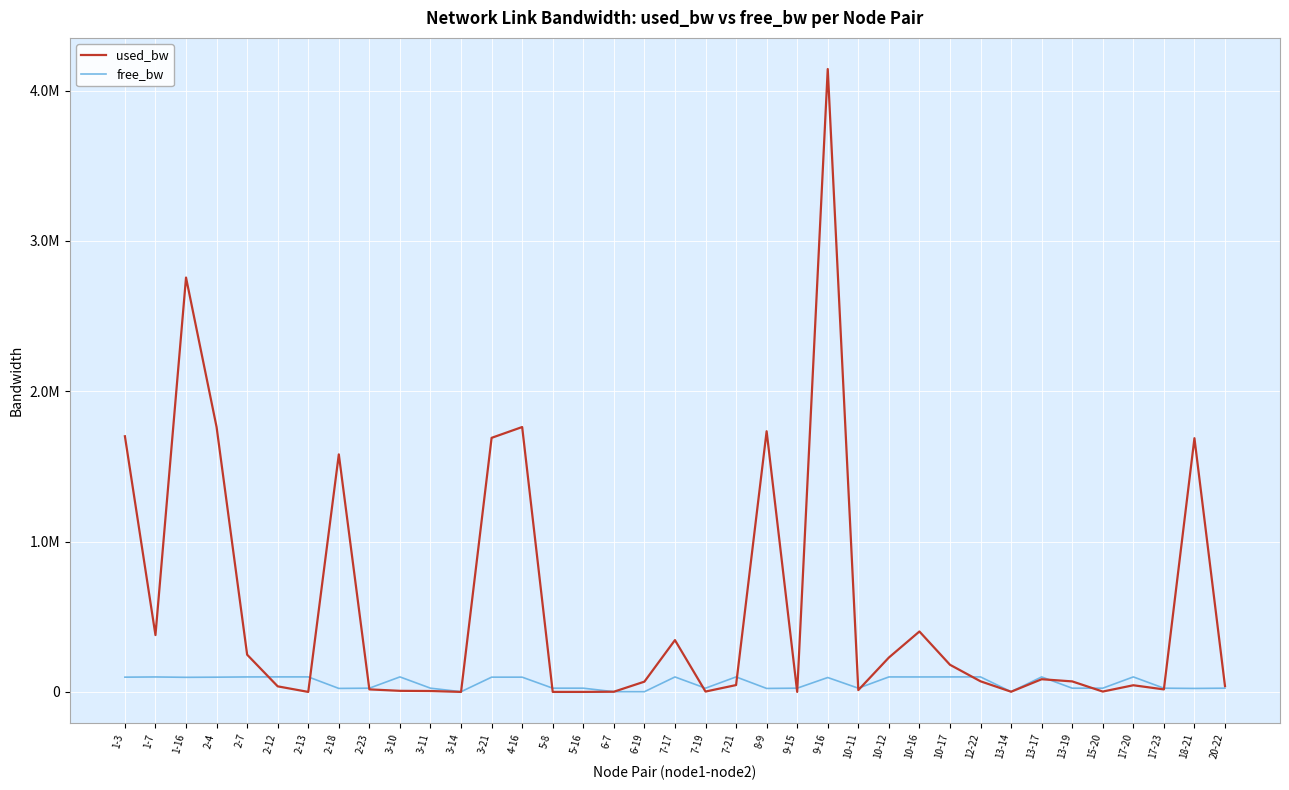

True or false: free_bw and used_bw cross at least once.

True